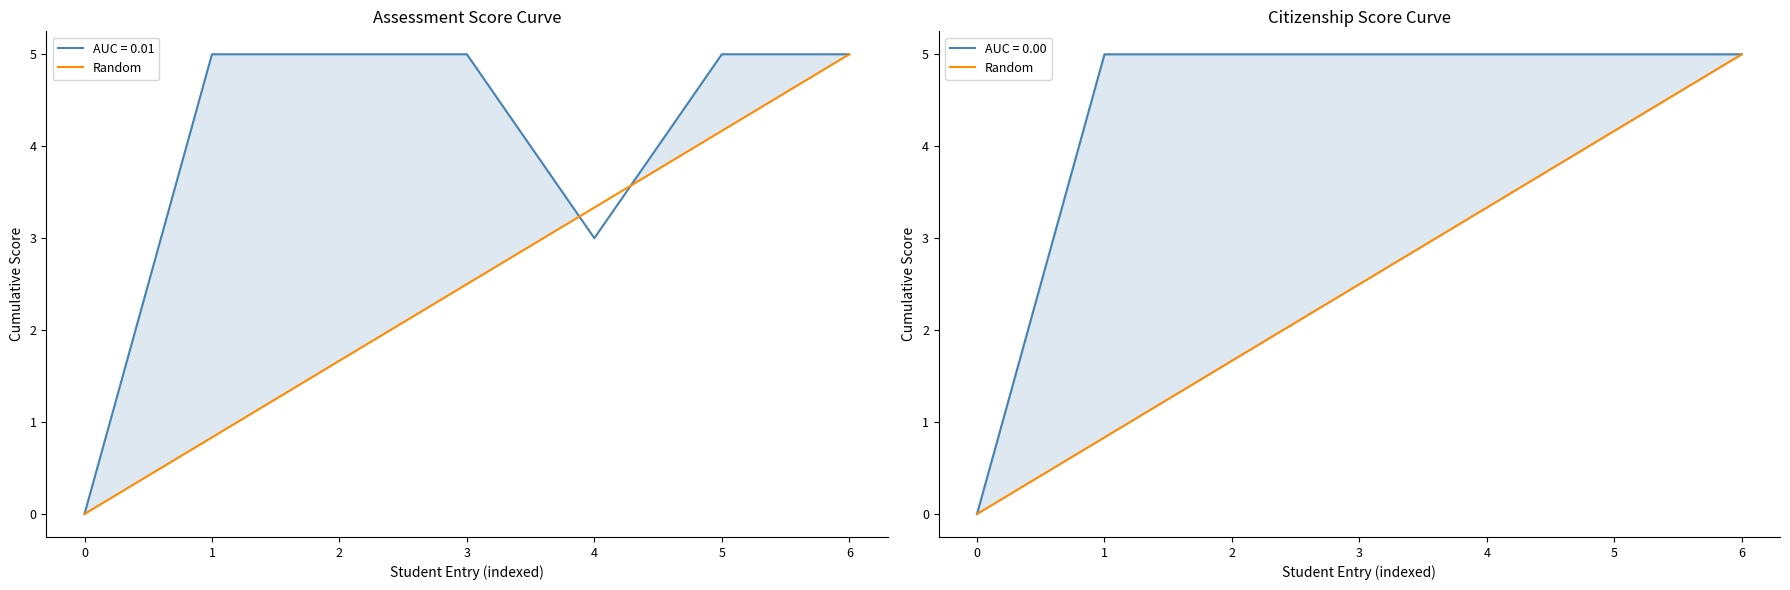

What is the value of the 6th point from the left?

4.2